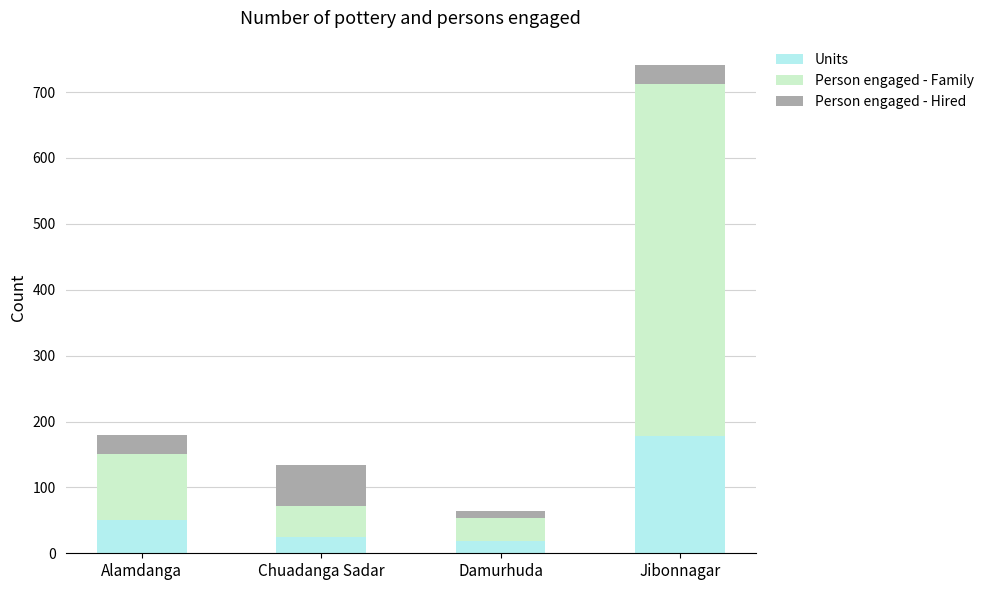

What is the total value across all series at Jibonnagar?

741